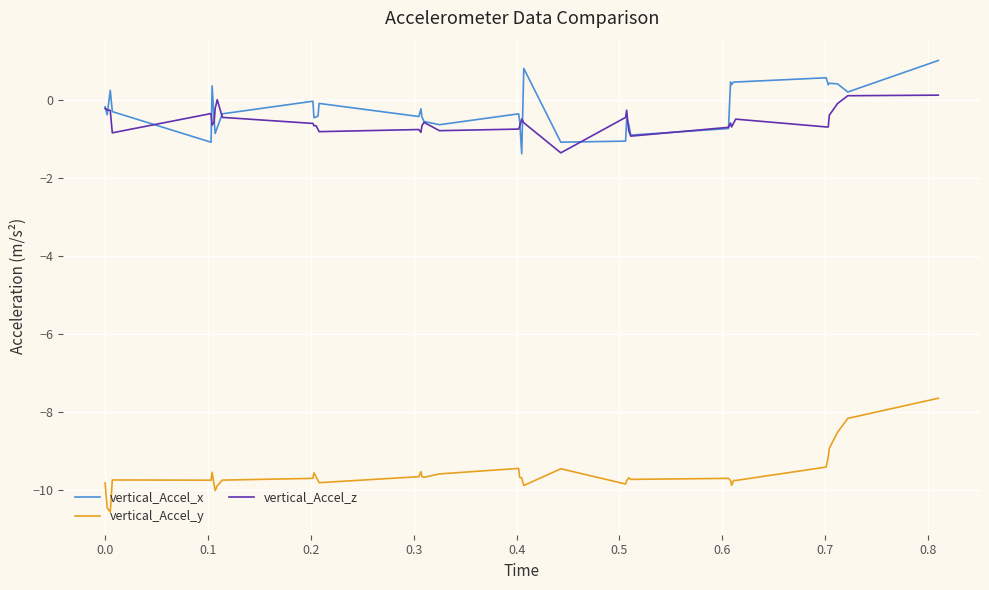

What is the lowest value of the vertical_Accel_y series?

-10.6